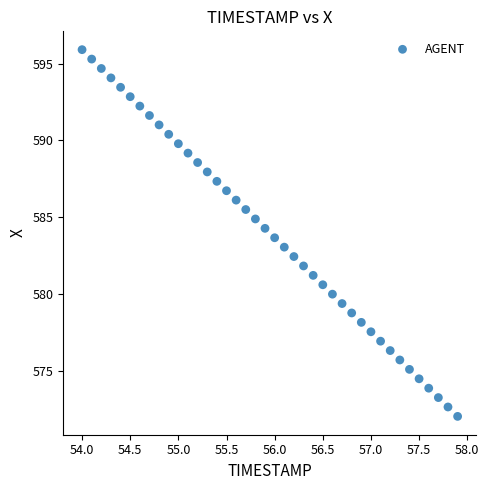

What is the range of X values (max minus min)?

3.9